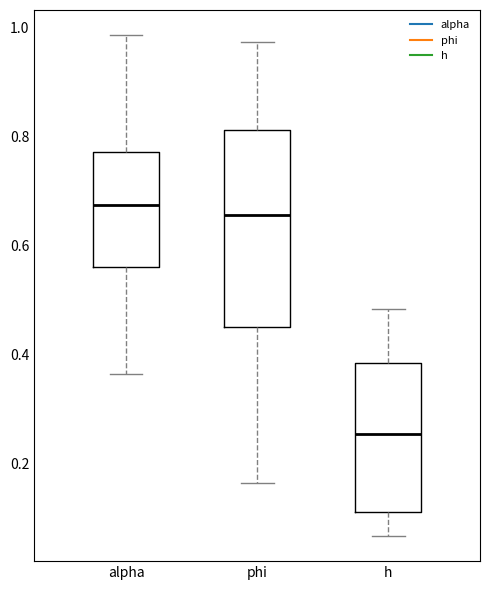

Which box is the tallest, from its lower edge to its upper edge?

phi